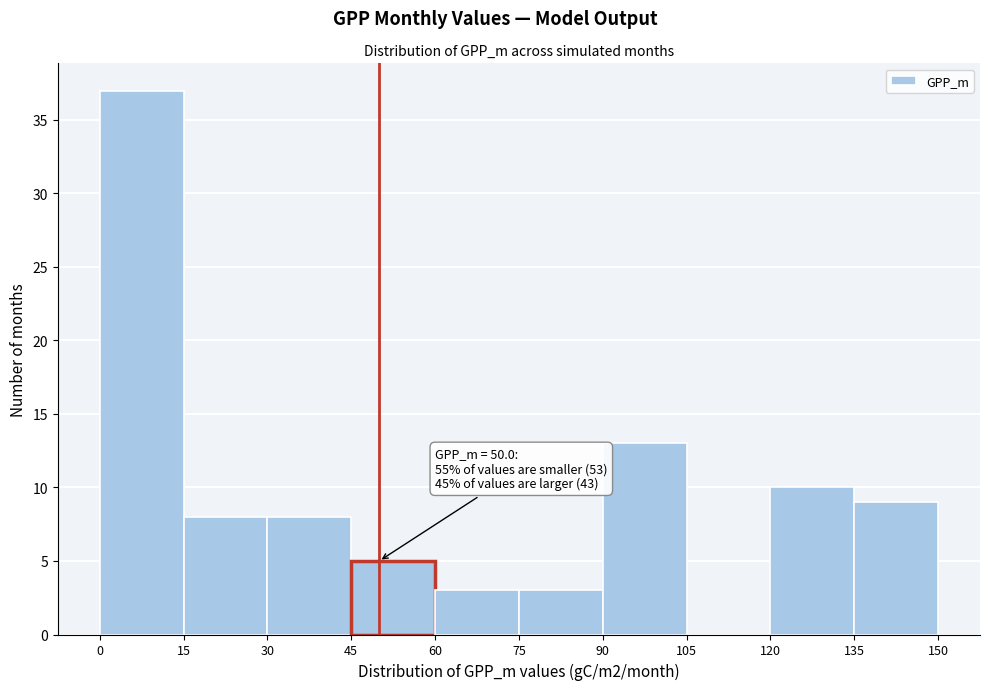

Which range on the x-axis has the tallest bar?

0 to 15